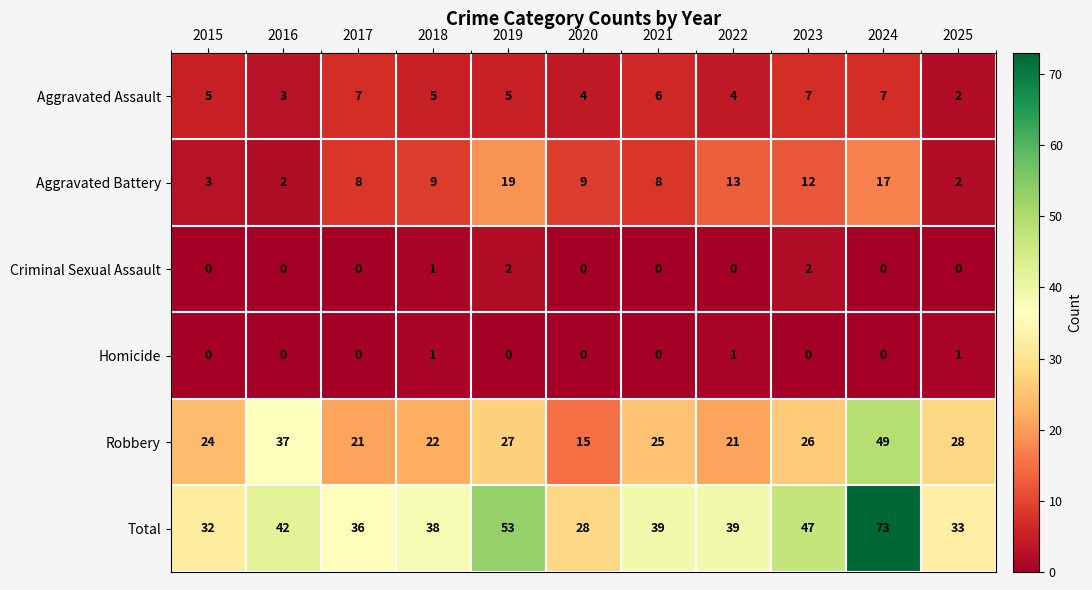

Count the number of categories in the chart.

11